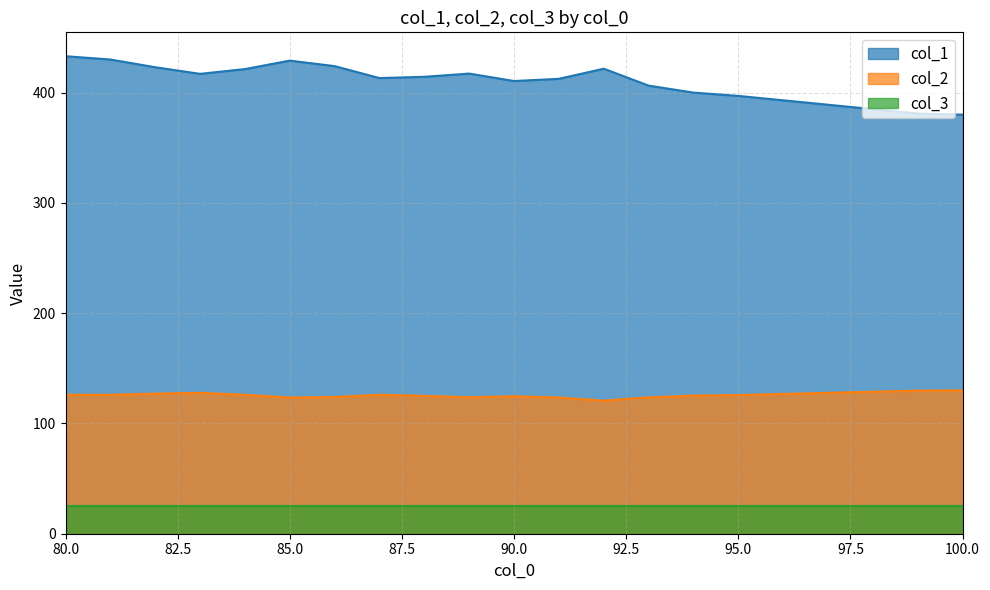

At which label is col_2 closest to 125?

80